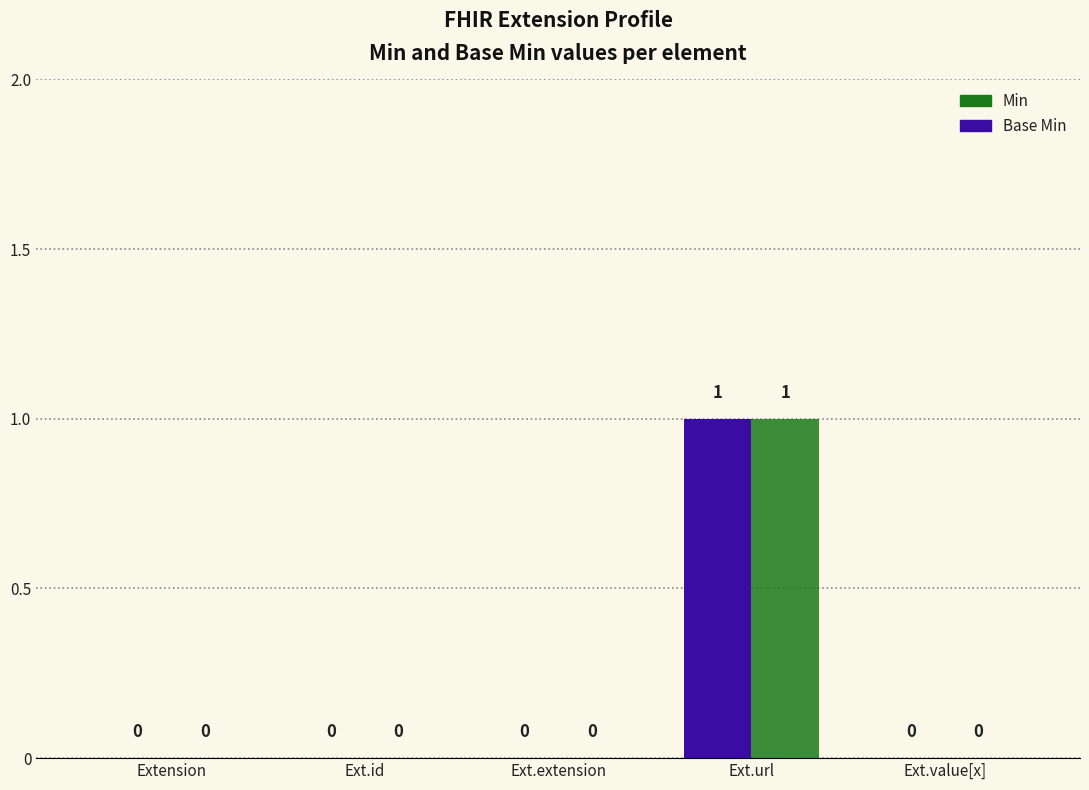

Are the bars horizontal?

No